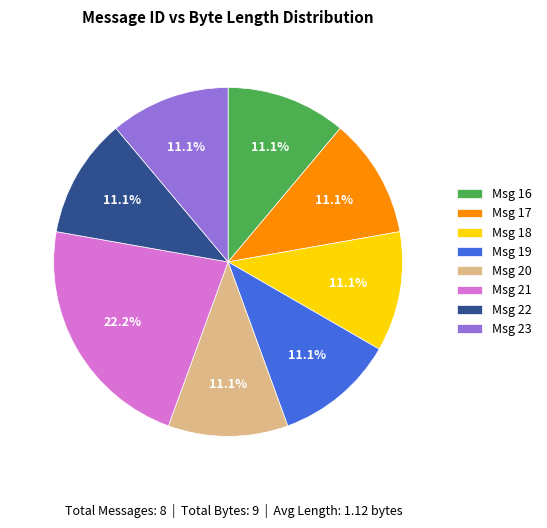

What is the largest slice in the pie chart?

Msg 21